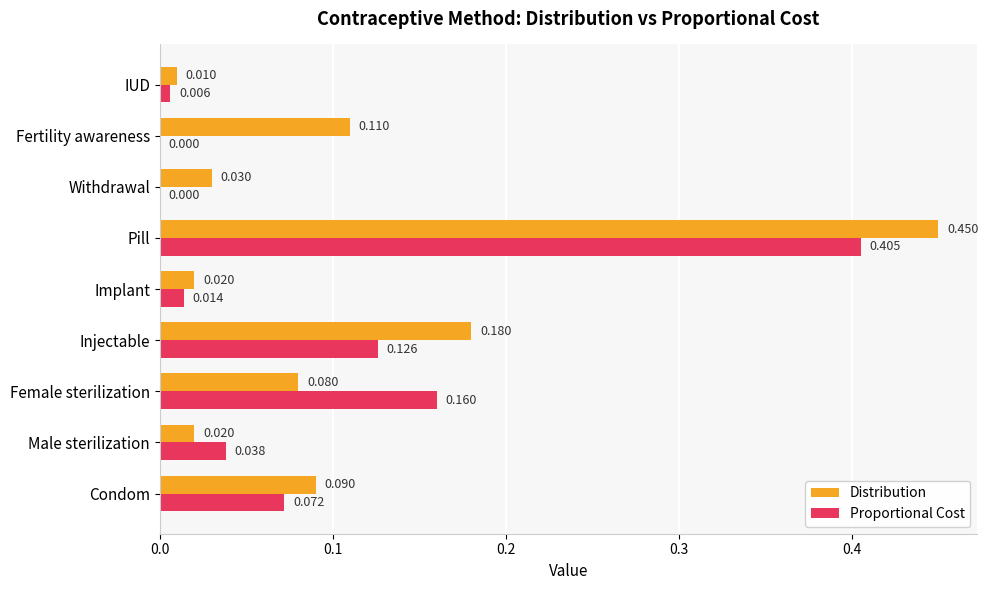

Which category has the highest value in the Distribution series?

Pill